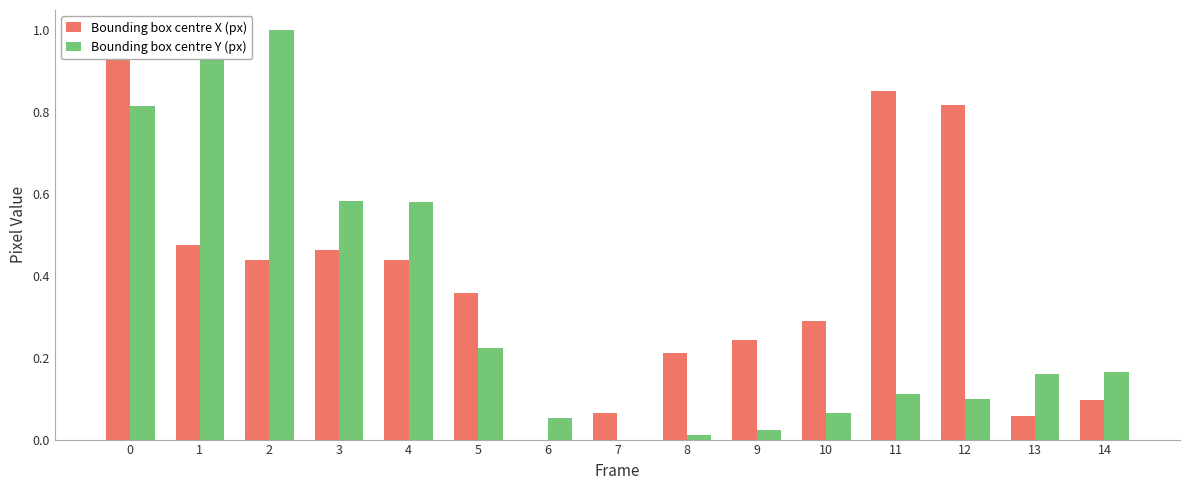

At which label does Bounding box centre Y (px) reach its minimum?

7